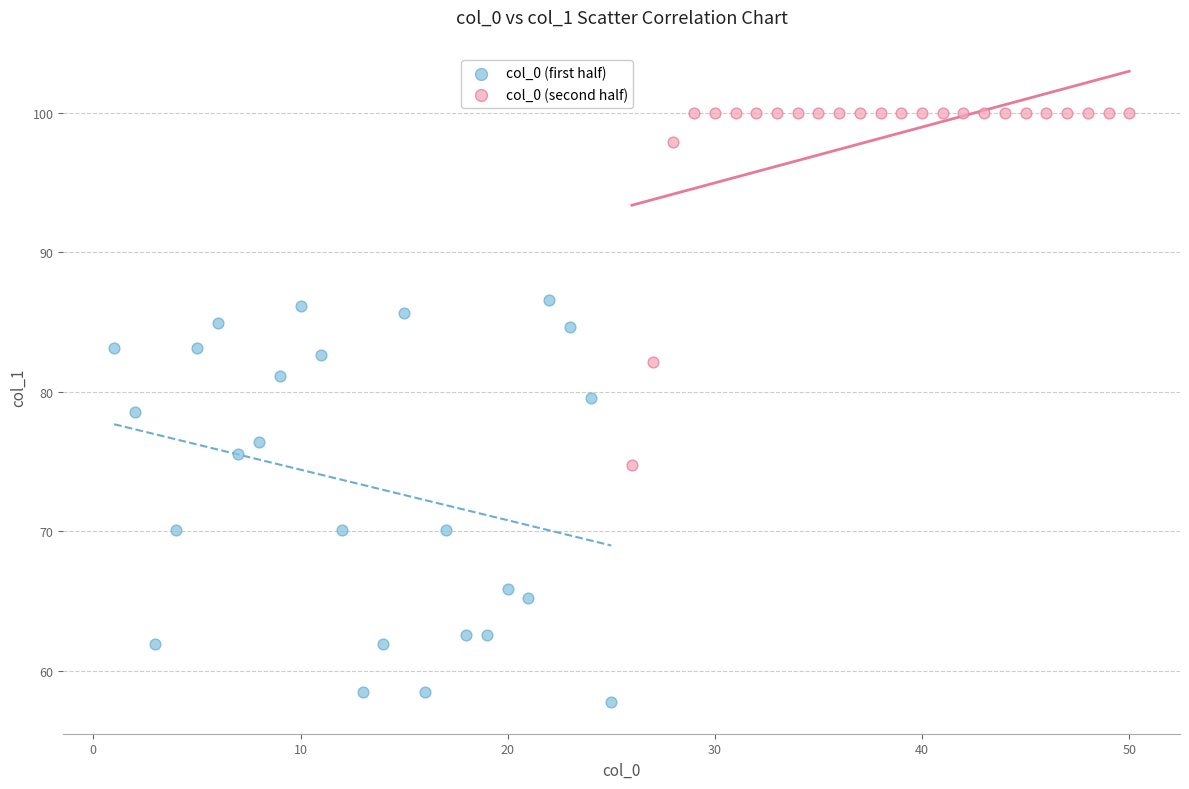

What are all the series names shown in the legend?

col_0 (first half), col_0 (second half)